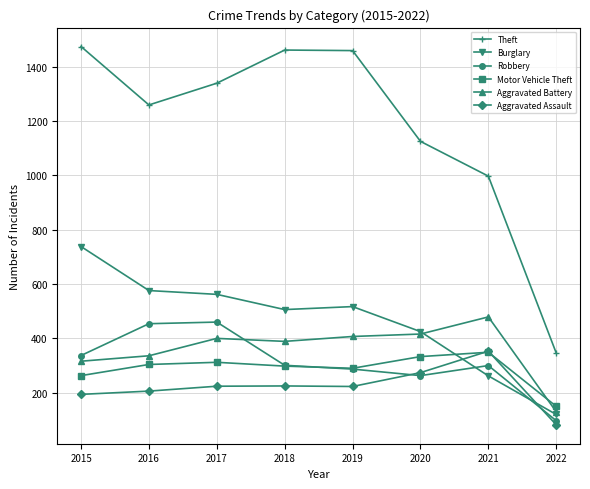

Which series has the largest total across all categories?

Theft